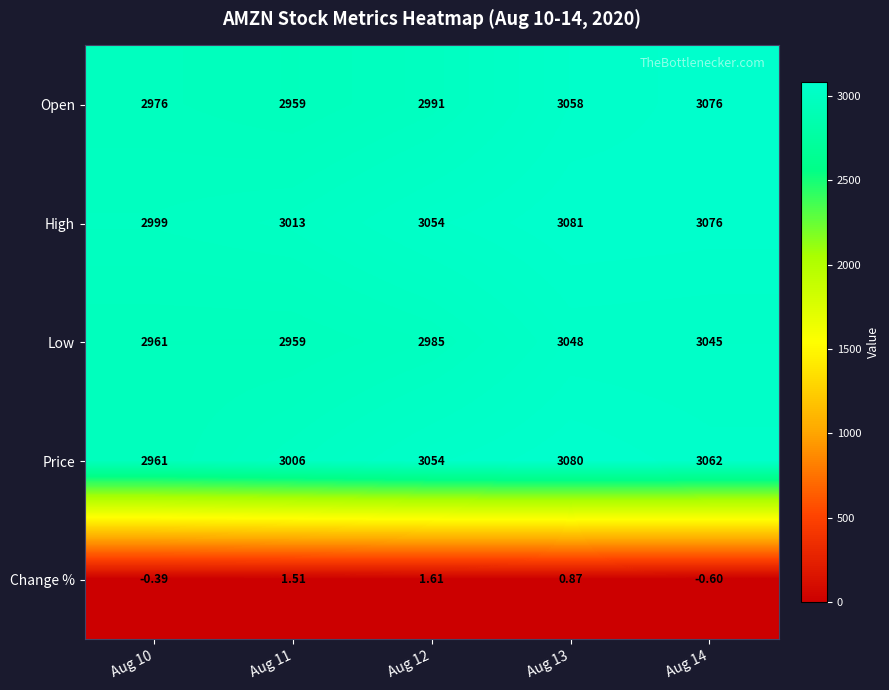

What is the smallest value displayed?

-0.6